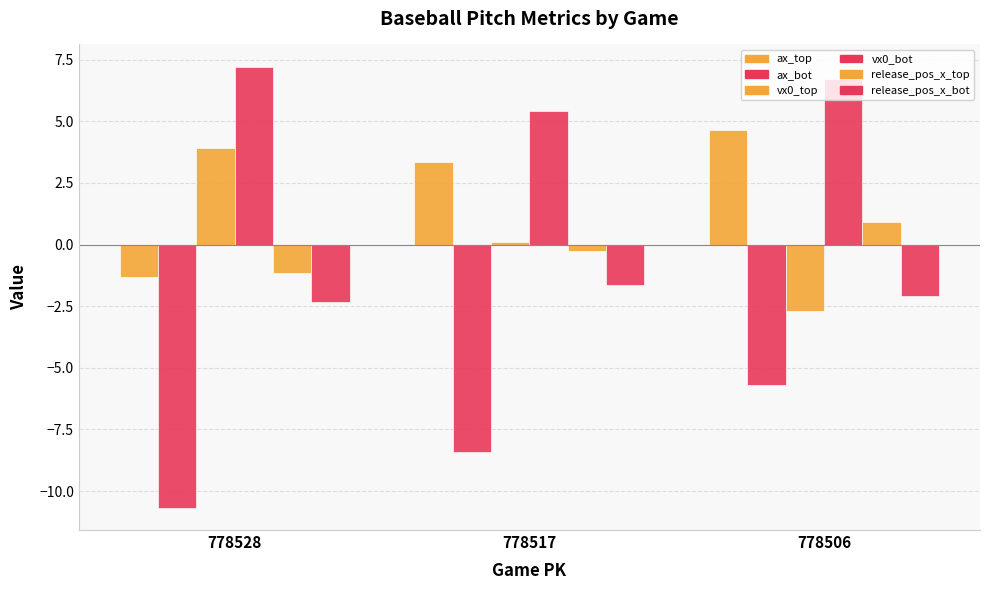

Rank the series at 778528 from highest to lowest value.

vx0_bot, vx0_top, release_pos_x_top, ax_top, release_pos_x_bot, ax_bot